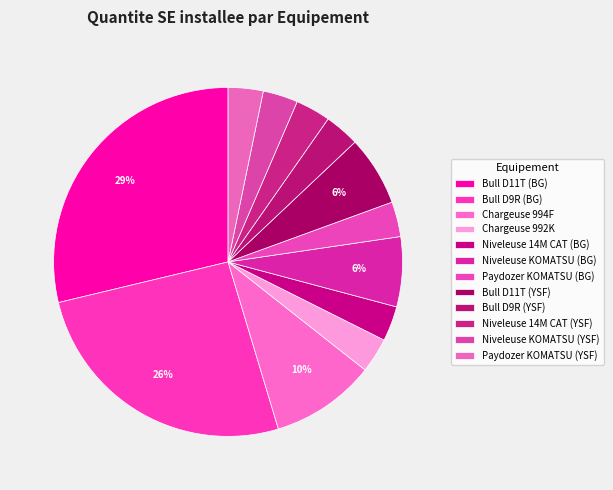

Is there any slice that represents more than half of the pie?

No